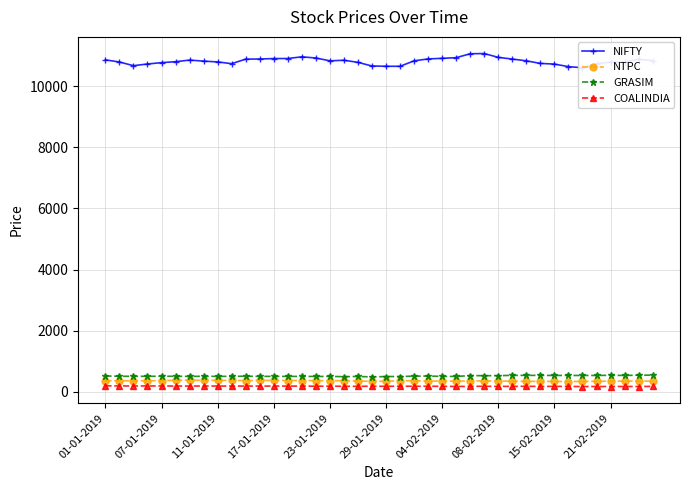

True or false: GRASIM has more than 2 points higher than both neighbors.

True